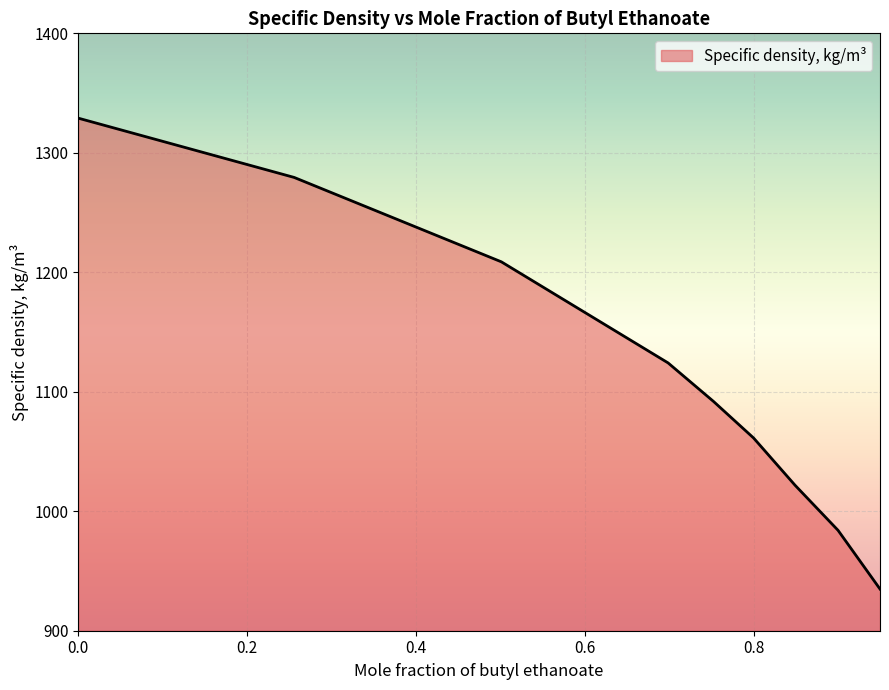

What is the smallest value displayed?

934.9